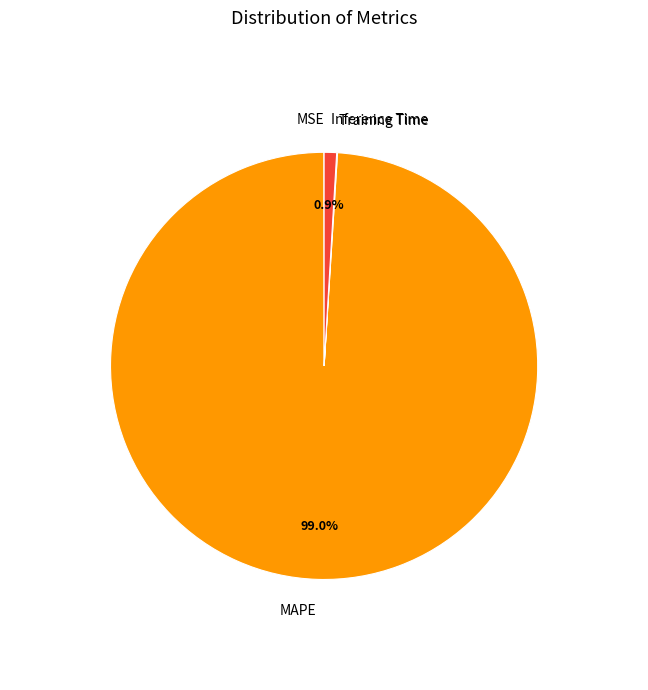

Which slice is the largest?

MAPE